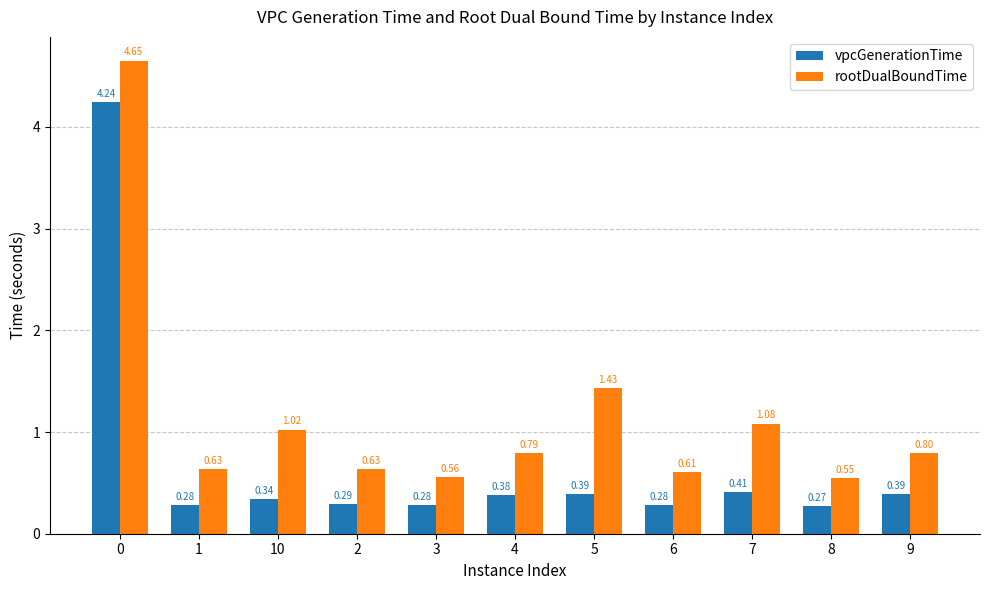

List the series in order of their overall mean, highest first.

rootDualBoundTime, vpcGenerationTime